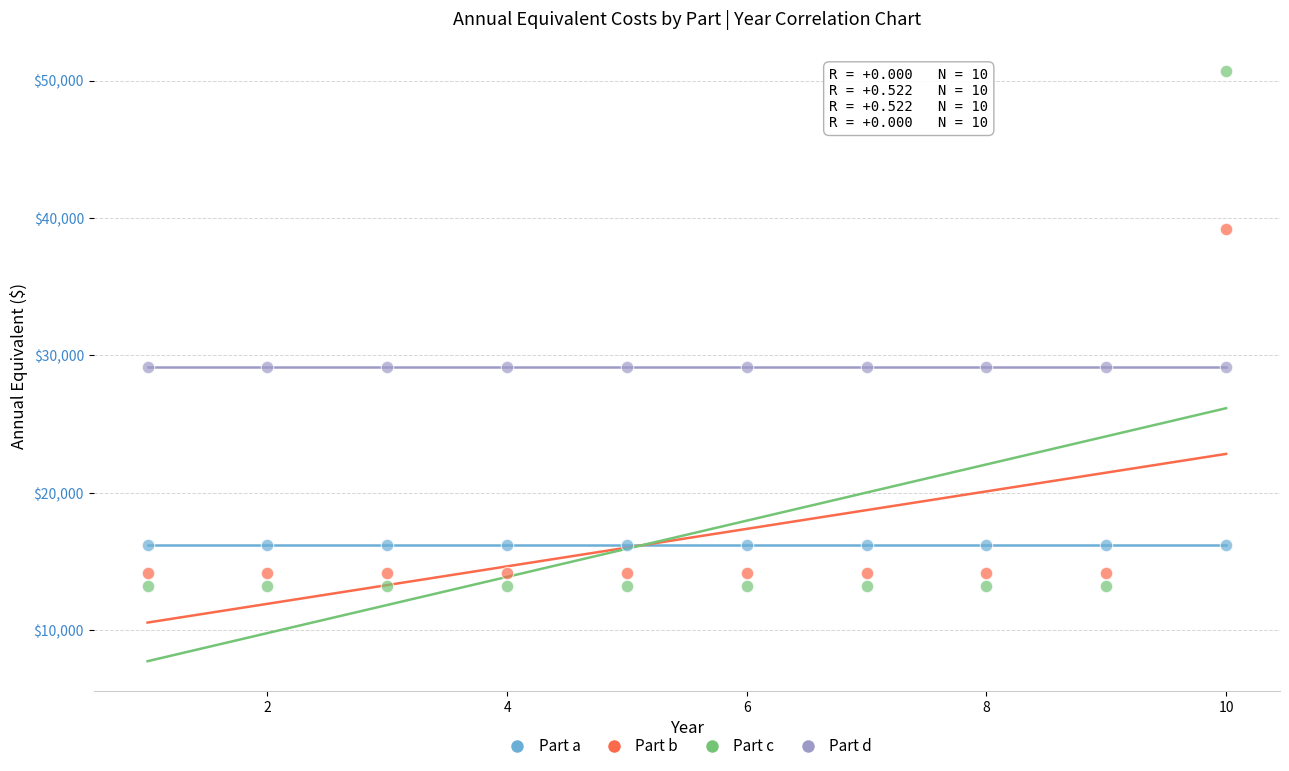

How many data points are displayed?

40